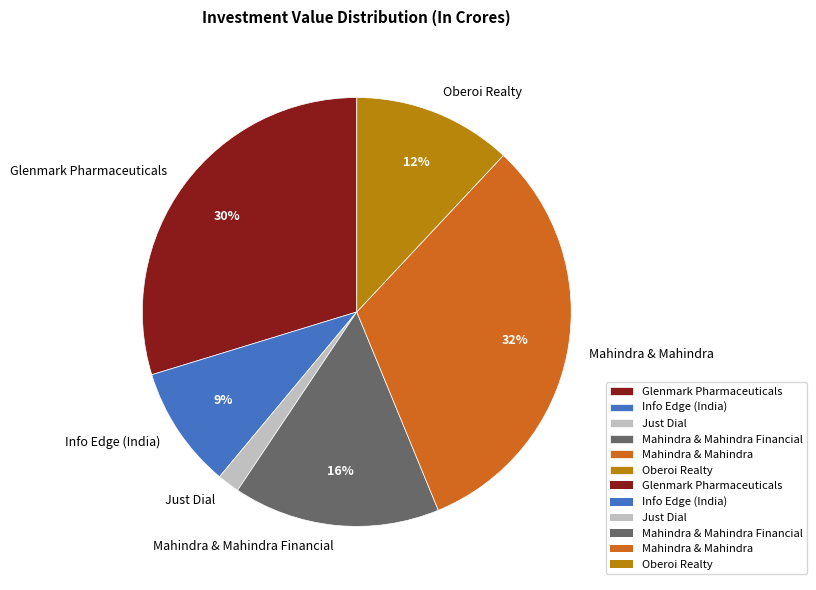

To the nearest percent, what percentage of the pie is Info Edge (India)?

9%